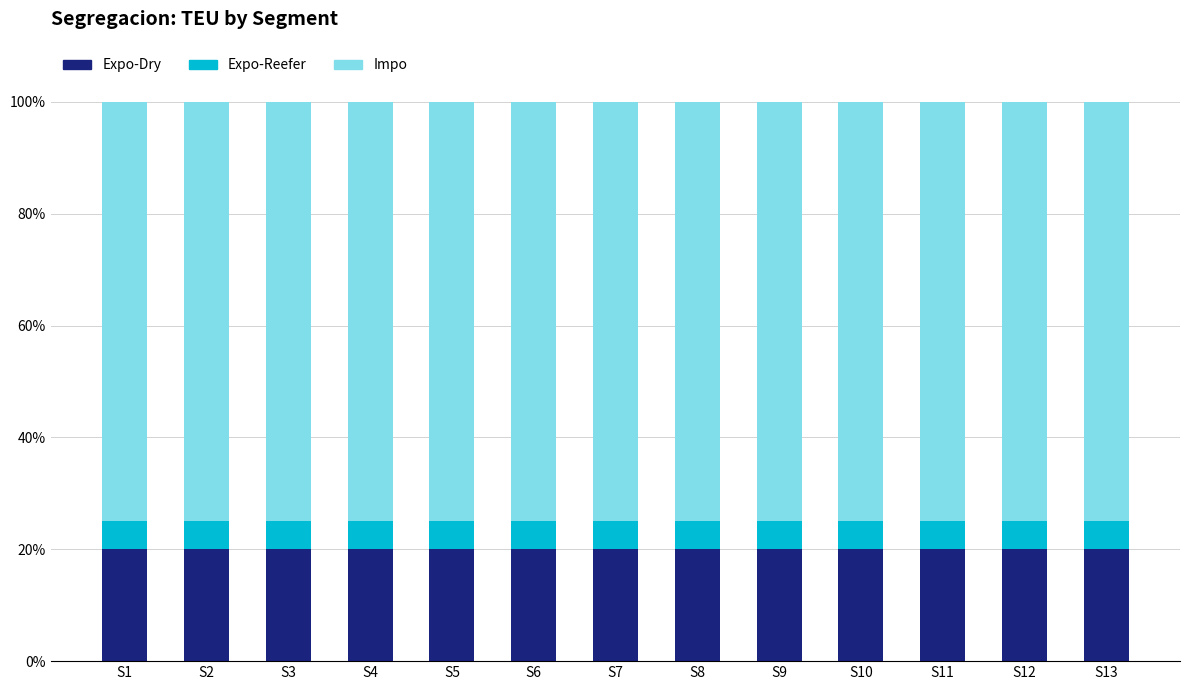

True or false: Expo-Dry has a value of 20 at S7.

True